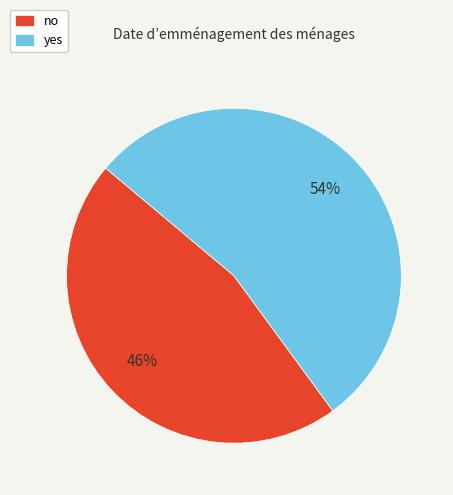

To the nearest percent, what percentage of the pie is yes?

54%